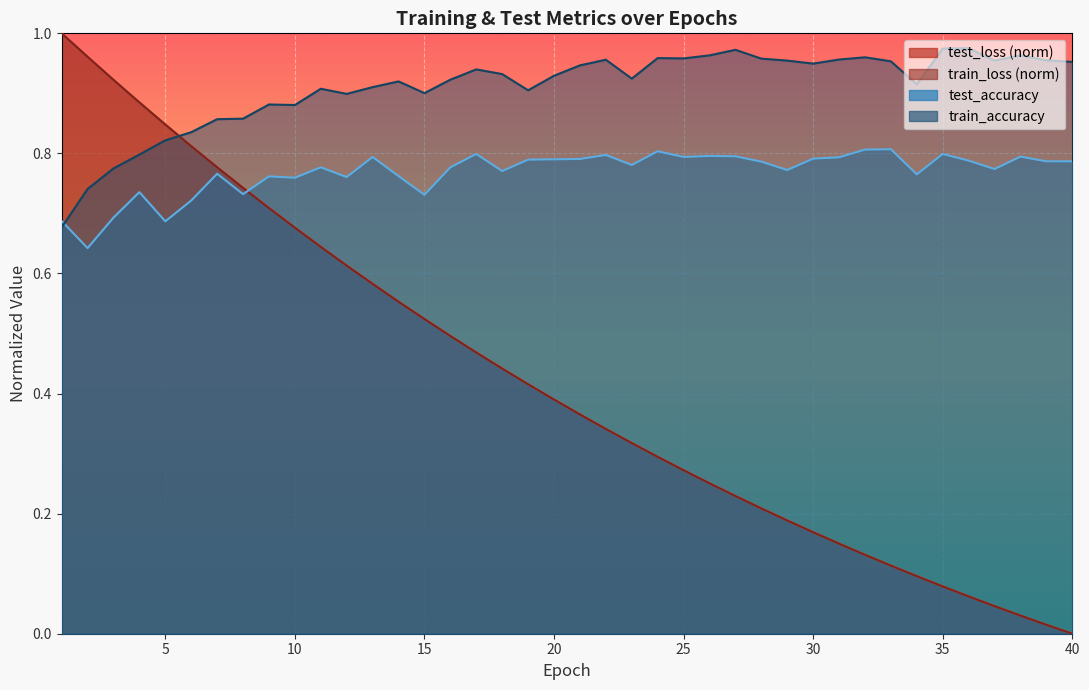

Rank the series at 18 from highest to lowest value.

train_accuracy, test_accuracy, test_loss, train_loss